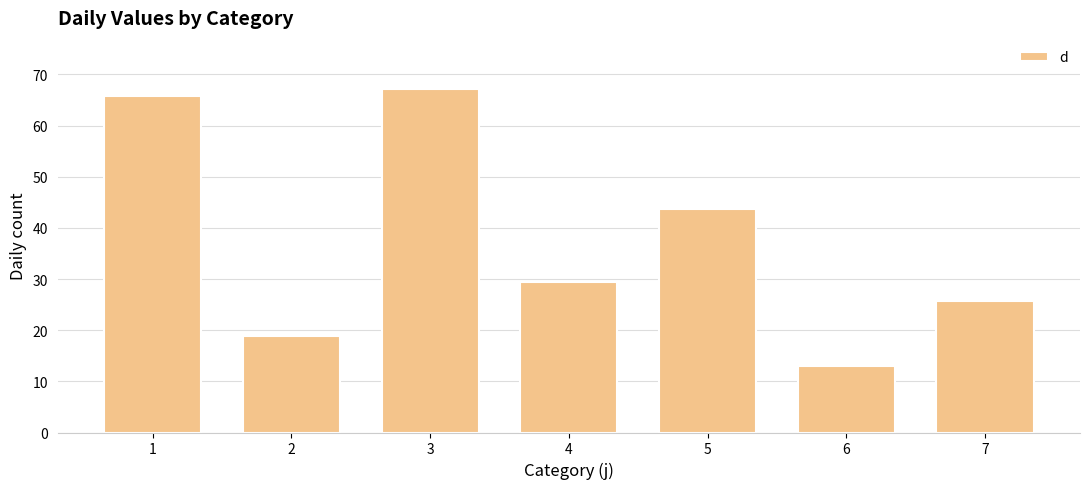

Count the number of data series in this chart.

1